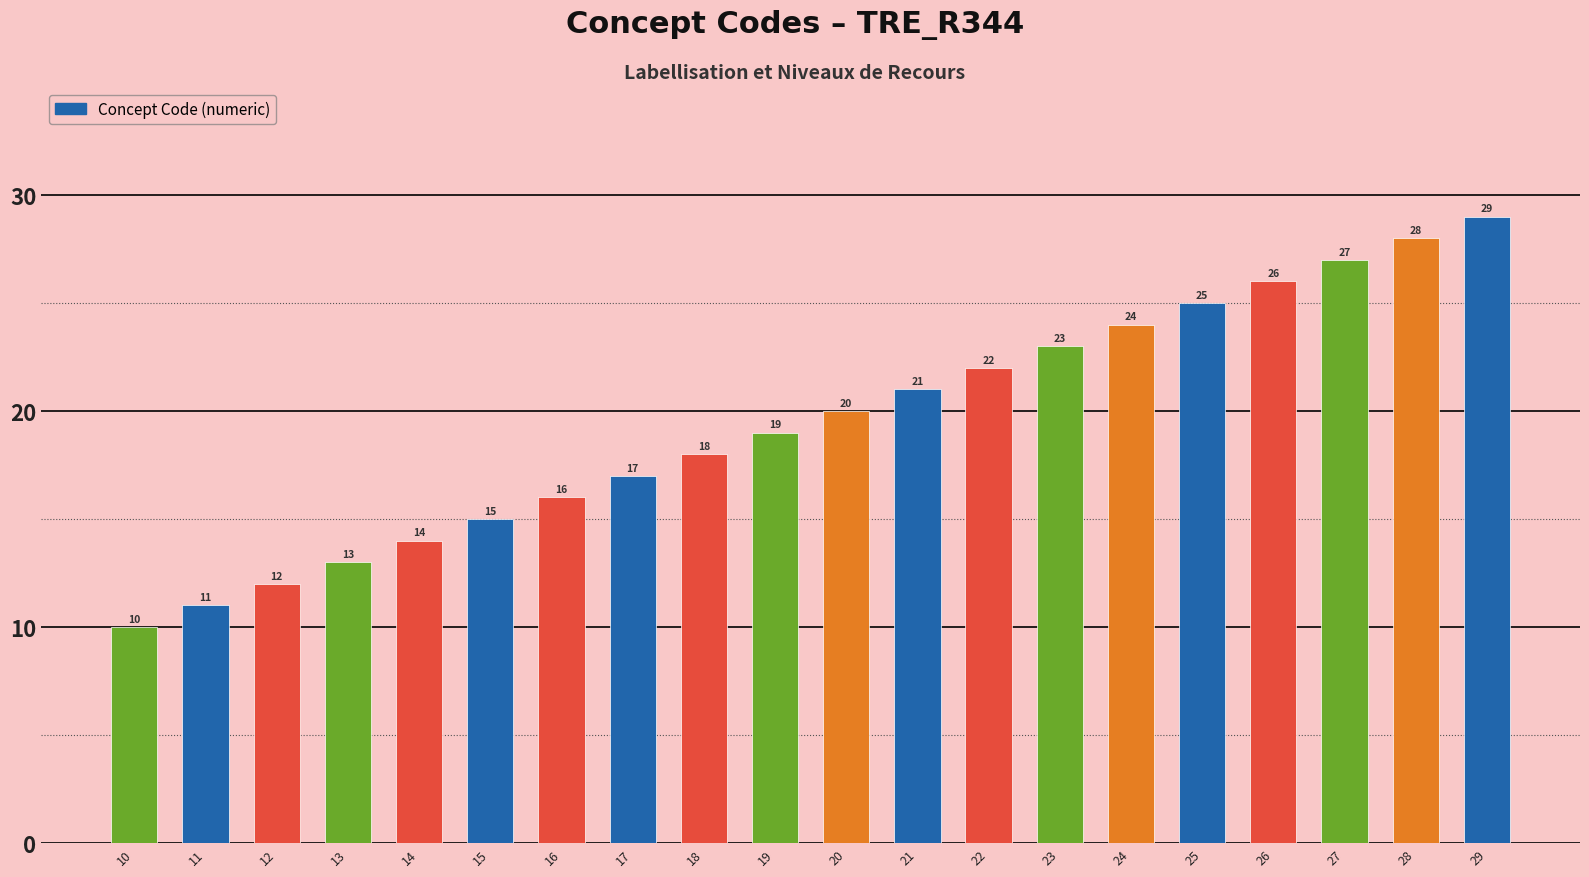

What is the average value?

20